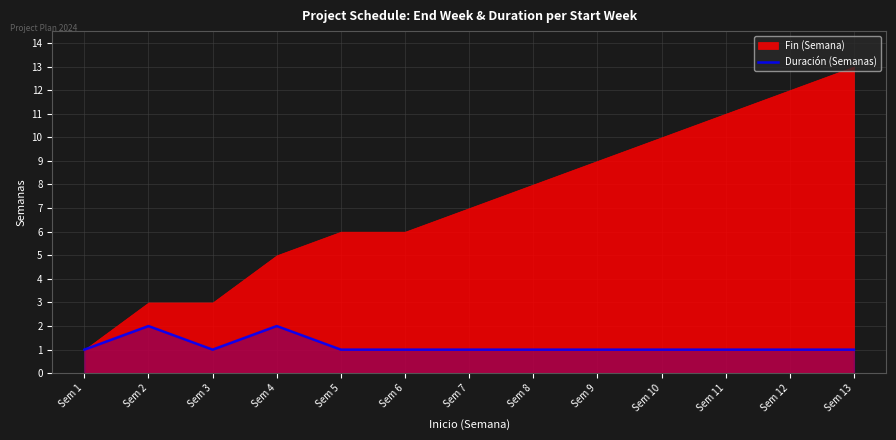

How many interior local peaks (higher than both neighbors) does the data have?

2